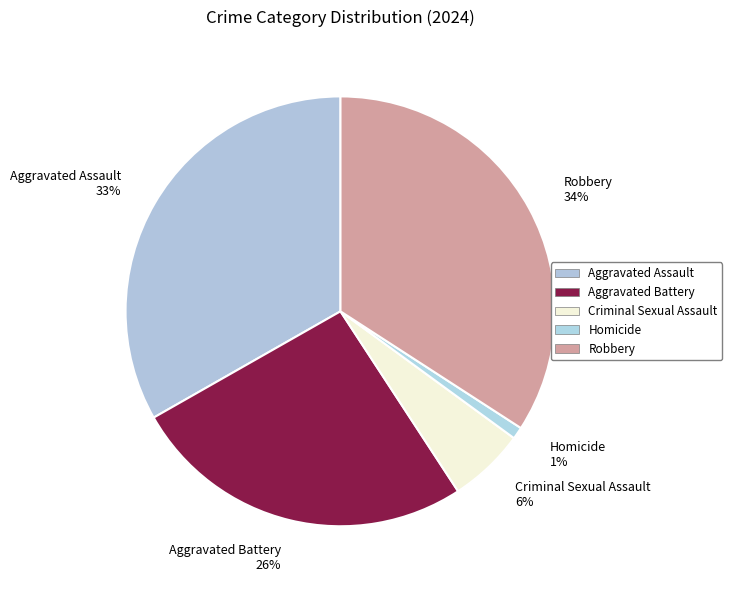

To the nearest percent, what is the average slice percentage?

20%